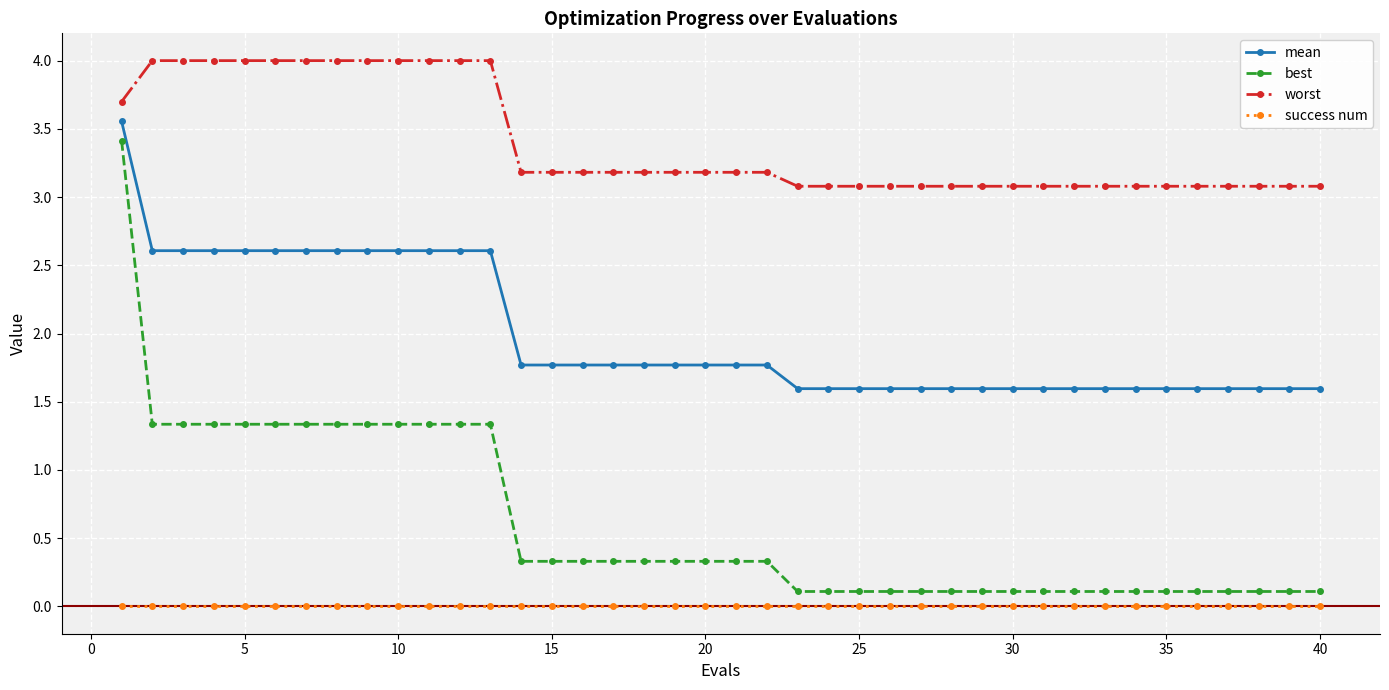

True or false: success num and worst cross at least once.

False